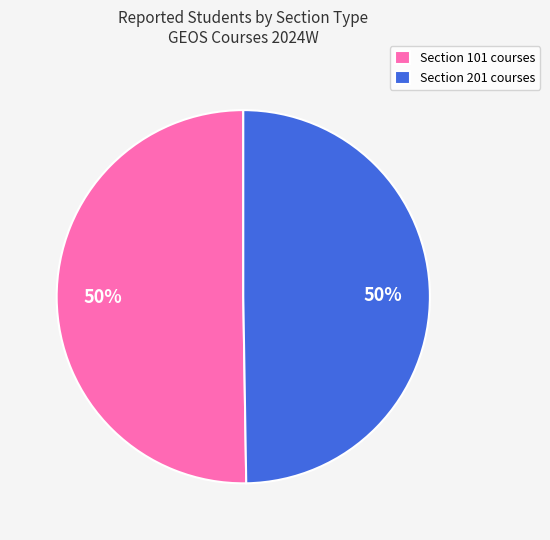

Is it true that Section 201 courses is 56% of the pie?

False